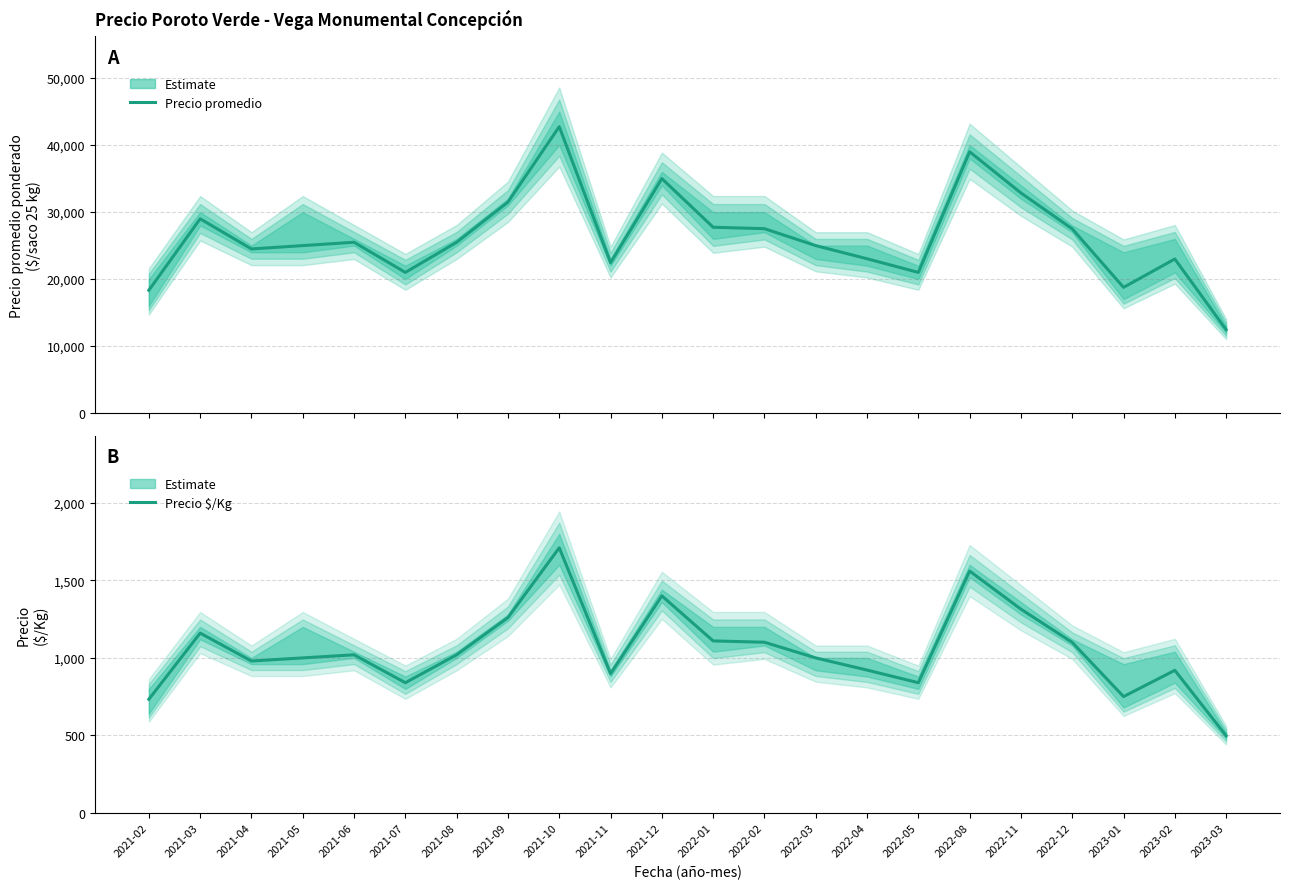

True or false: Precio promedio ponderado and Precio $/Kg cross at least once.

False